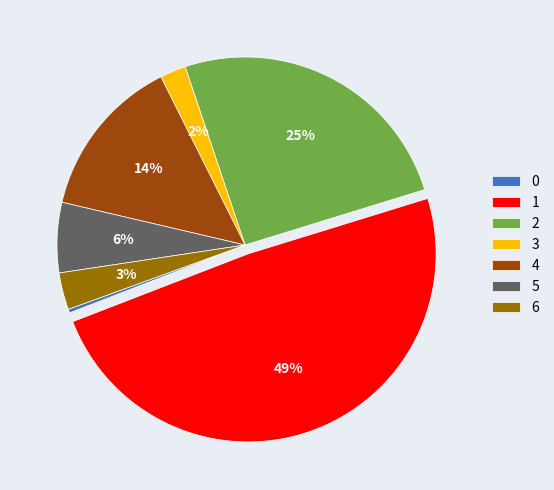

Does 3 account for over 50% of the chart?

No